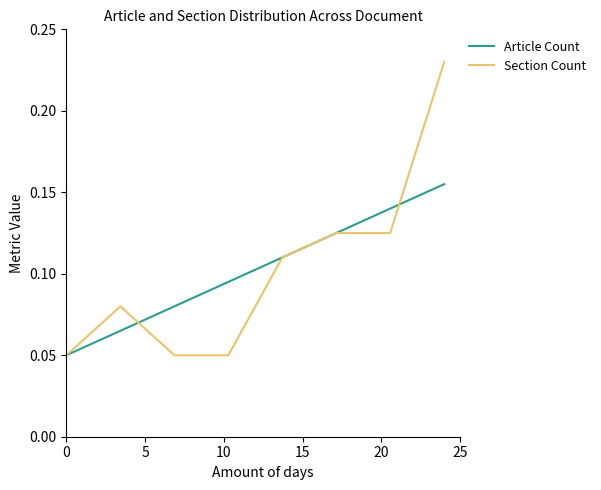

How many Section Count values are between 0 and 1?

8